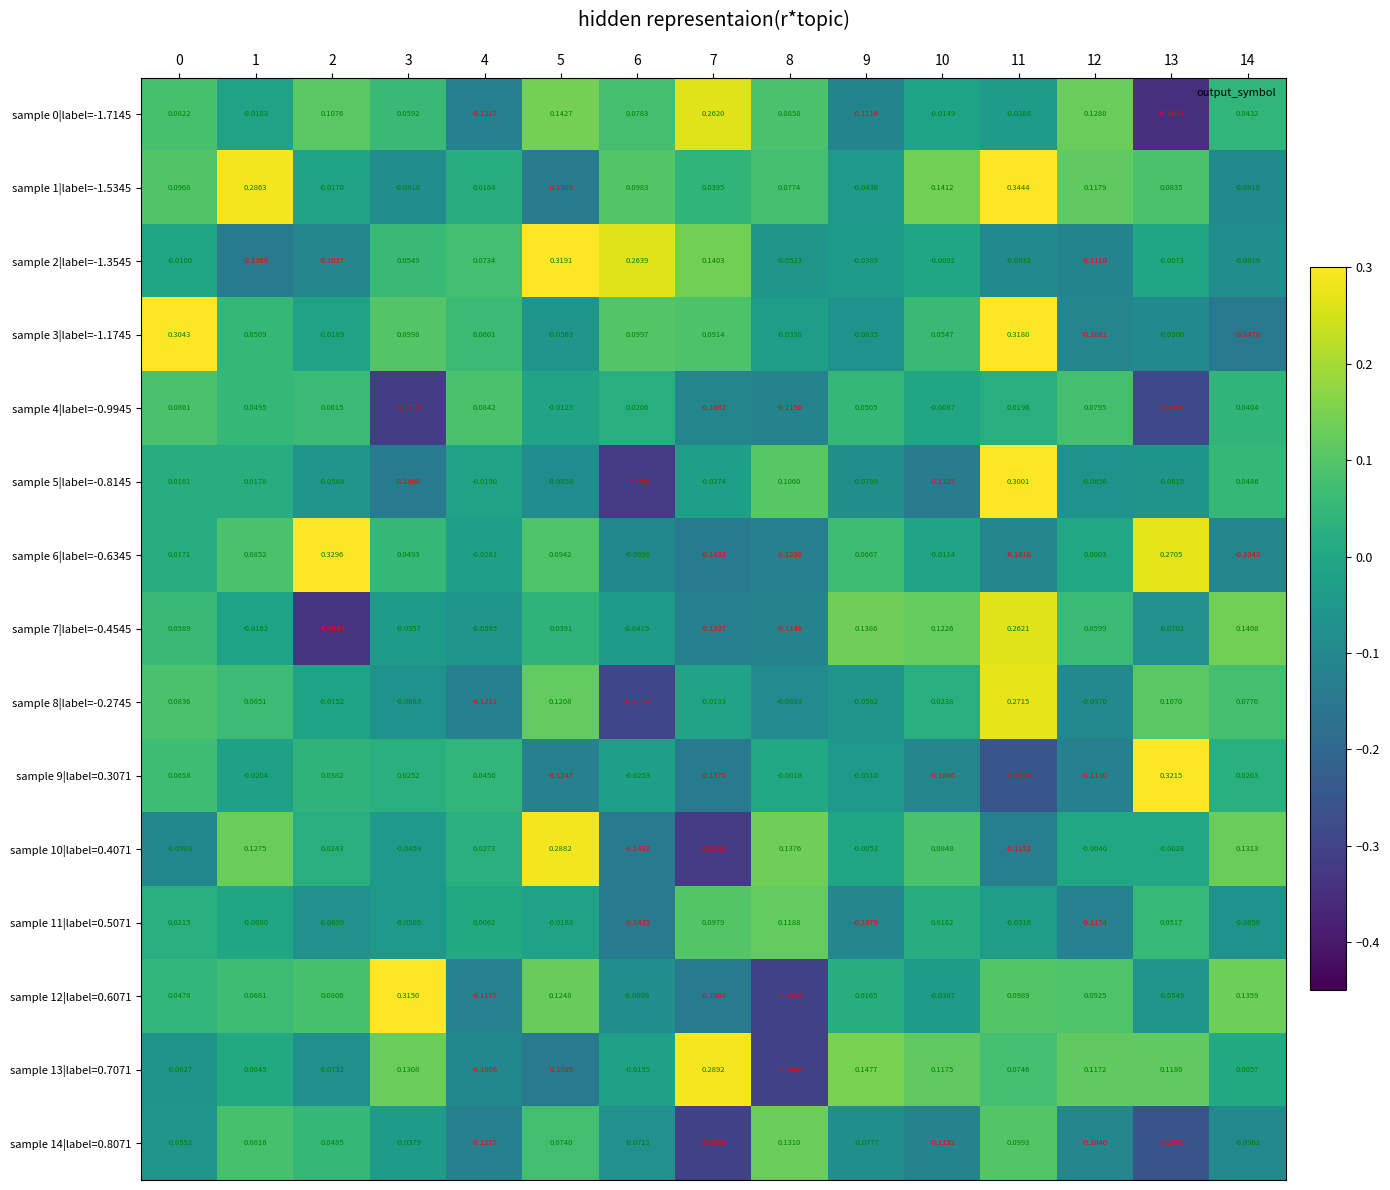

Is the value of sample 4|label=-0.9945 at 7 greater than the value of sample 14|label=0.8071 at 13?

Yes